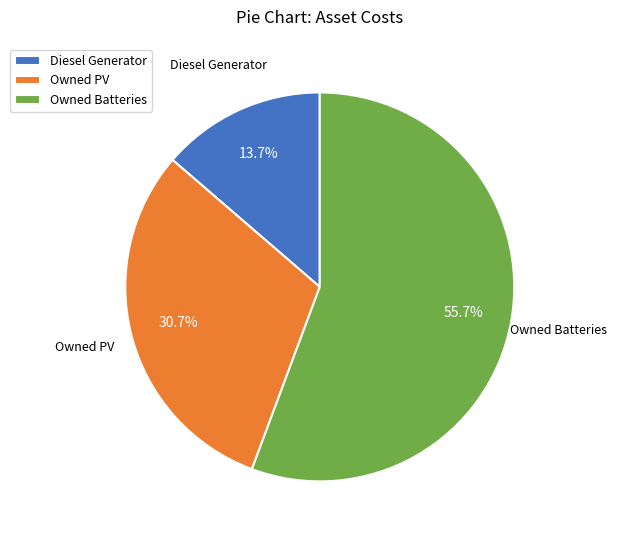

Is the sum of Owned PV and Owned Batteries greater than half?

Yes